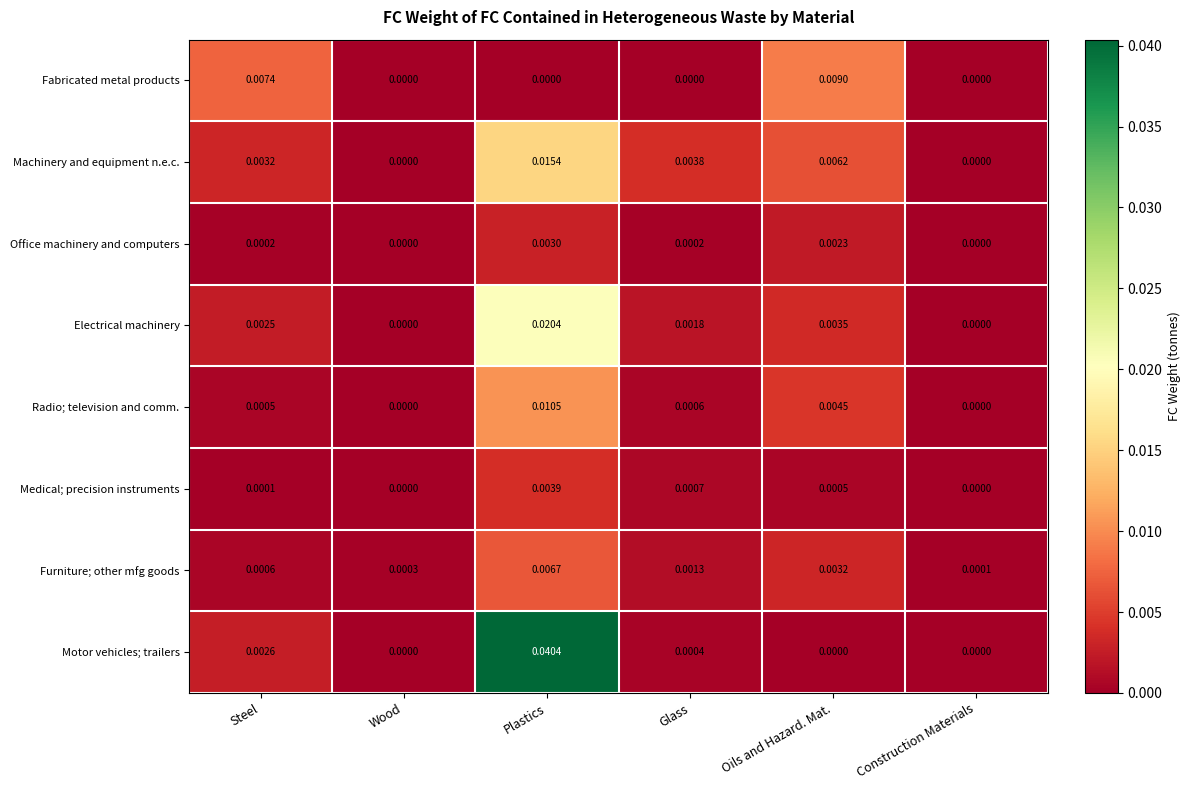

Which label corresponds to the largest value in the chart?

Plastics